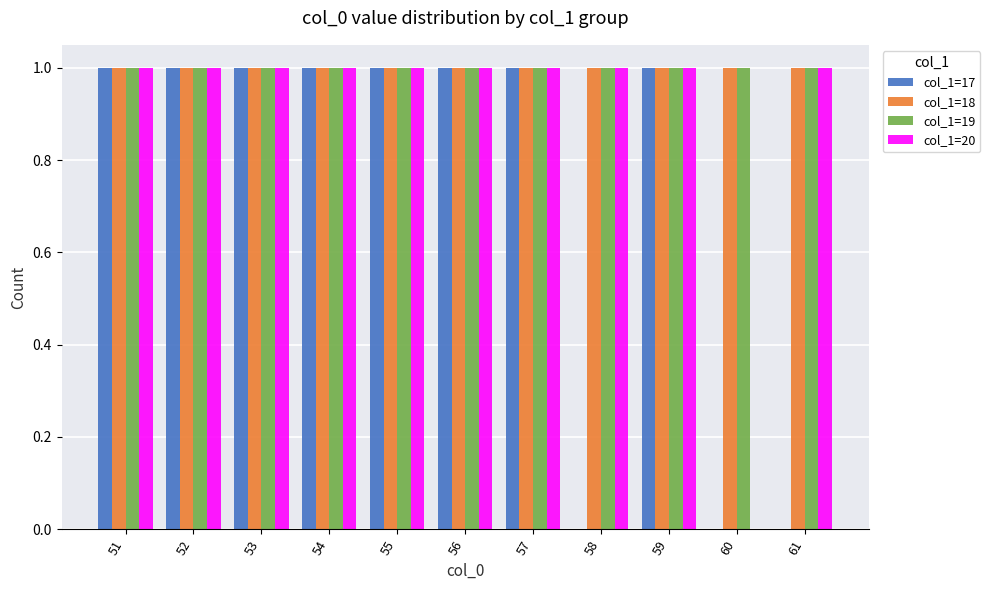

Is it true that col_1=19 equals 1 at 56?

True